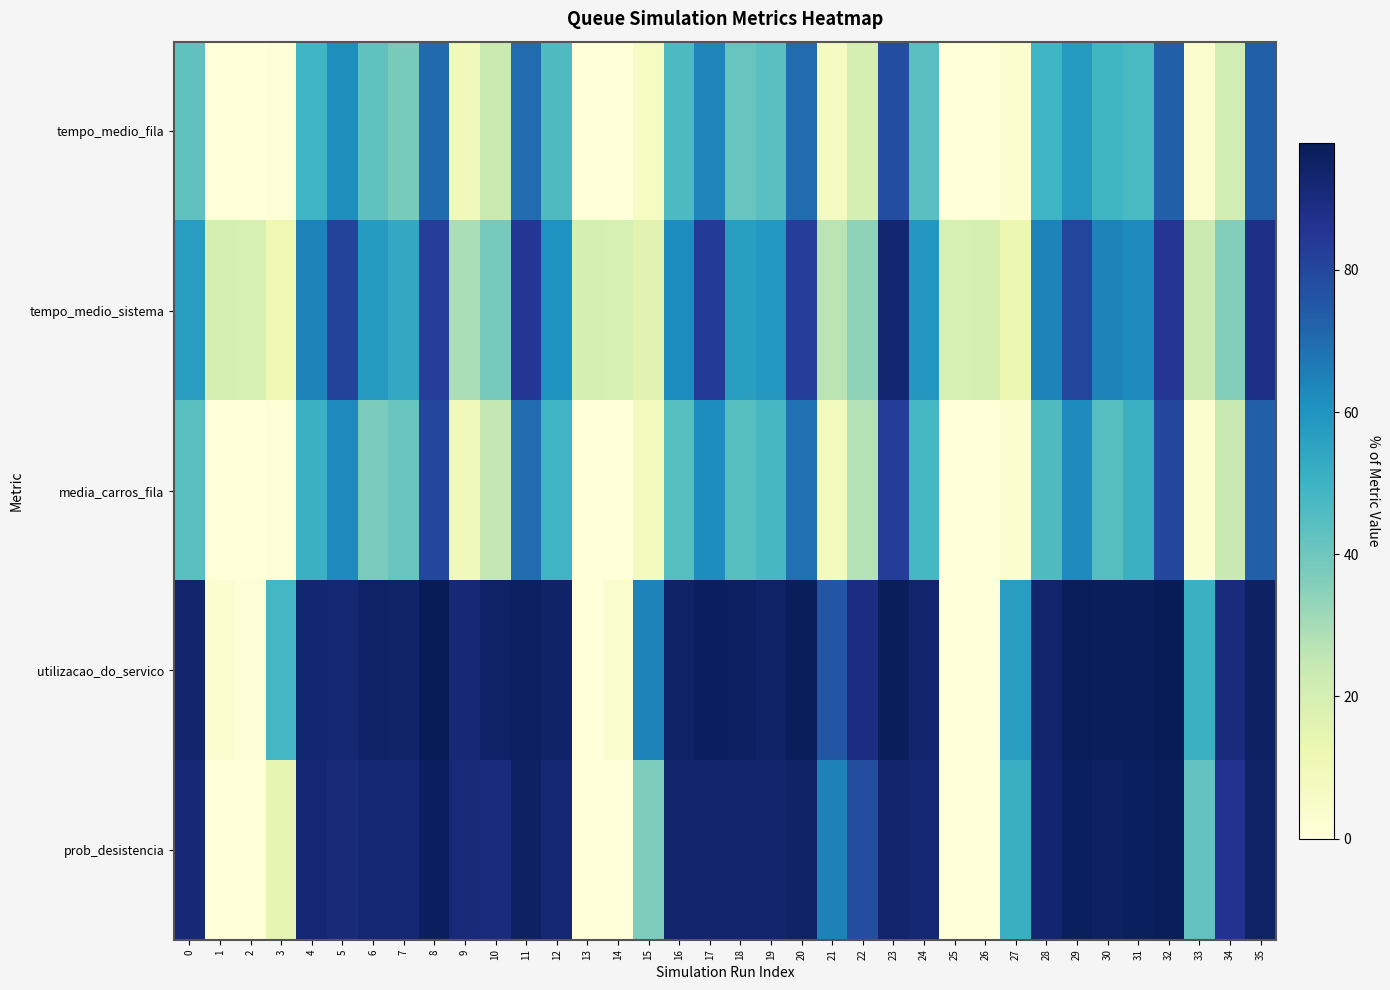

Between 15 and 33, which is larger?

15